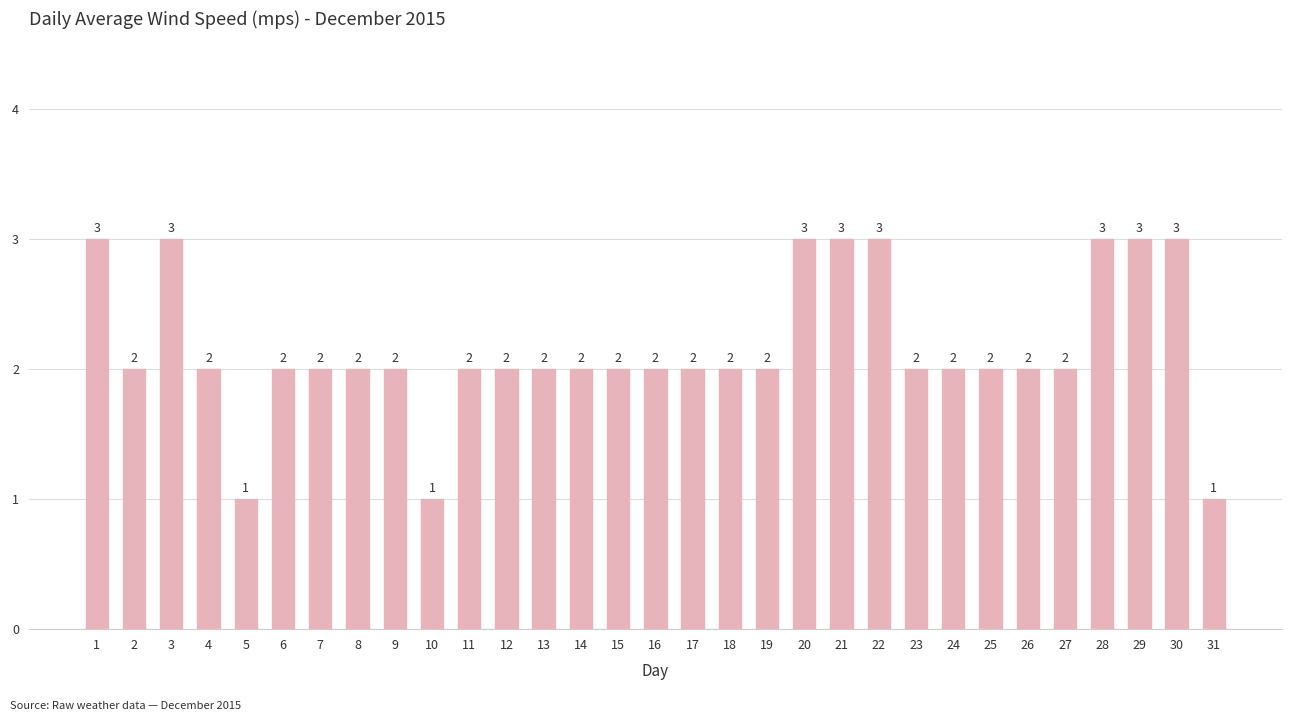

What is the value of the 30th bar from the left?

3